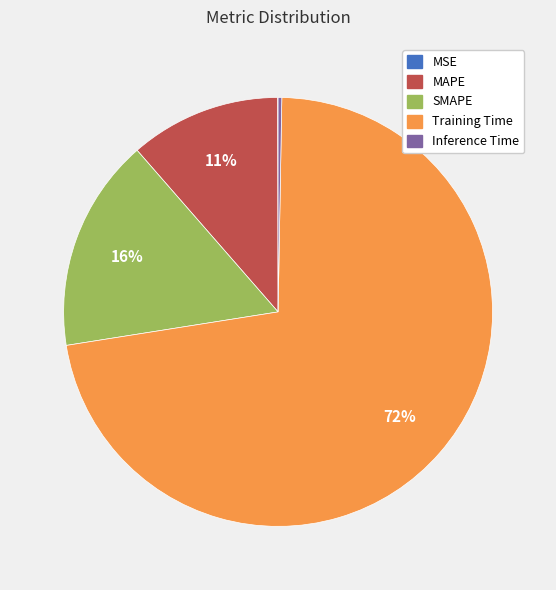

Is there a majority slice in this chart?

Yes